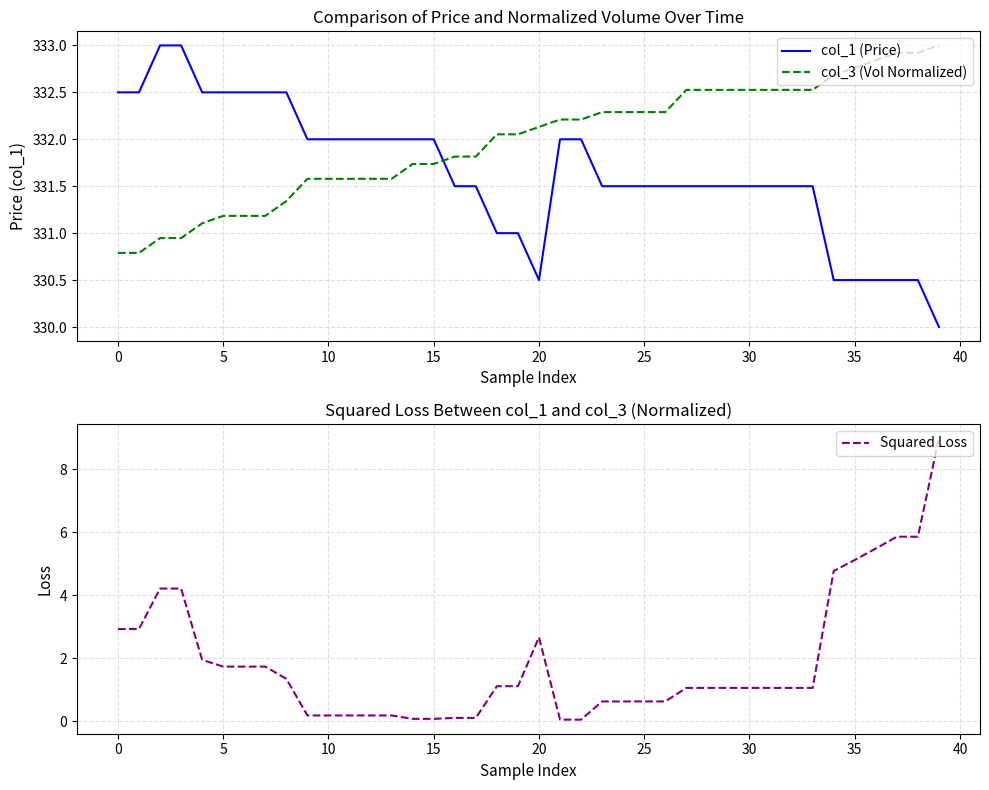

Reading left to right, extract all data points from this chart.

col_1 (Price): 332.5	332.5	333.0	333.0	332.5	332.5	332.5	332.5	332.5	332.0	332.0	332.0	332.0	332.0	332.0	332.0	331.5	331.5	331.0	331.0	330.5	332.0	332.0	331.5	331.5	331.5	331.5	331.5	331.5	331.5	331.5	331.5	331.5	331.5	330.5	330.5	330.5	330.5	330.5	330.0
col_3 (Vol Normalized): 330.8	330.8	330.9	330.9	331.1	331.2	331.2	331.2	331.3	331.6	331.6	331.6	331.6	331.6	331.7	331.7	331.8	331.8	332.1	332.1	332.1	332.2	332.2	332.3	332.3	332.3	332.3	332.5	332.5	332.5	332.5	332.5	332.5	332.5	332.7	332.8	332.8	332.9	332.9	333.0
Squared Loss: 2.9	2.9	4.2	4.2	1.9	1.7	1.7	1.7	1.3	0.2	0.2	0.2	0.2	0.2	0.1	0.1	0.1	0.1	1.1	1.1	2.7	0.0	0.0	0.6	0.6	0.6	0.6	1.1	1.1	1.1	1.1	1.1	1.1	1.1	4.8	5.1	5.5	5.9	5.9	9.0